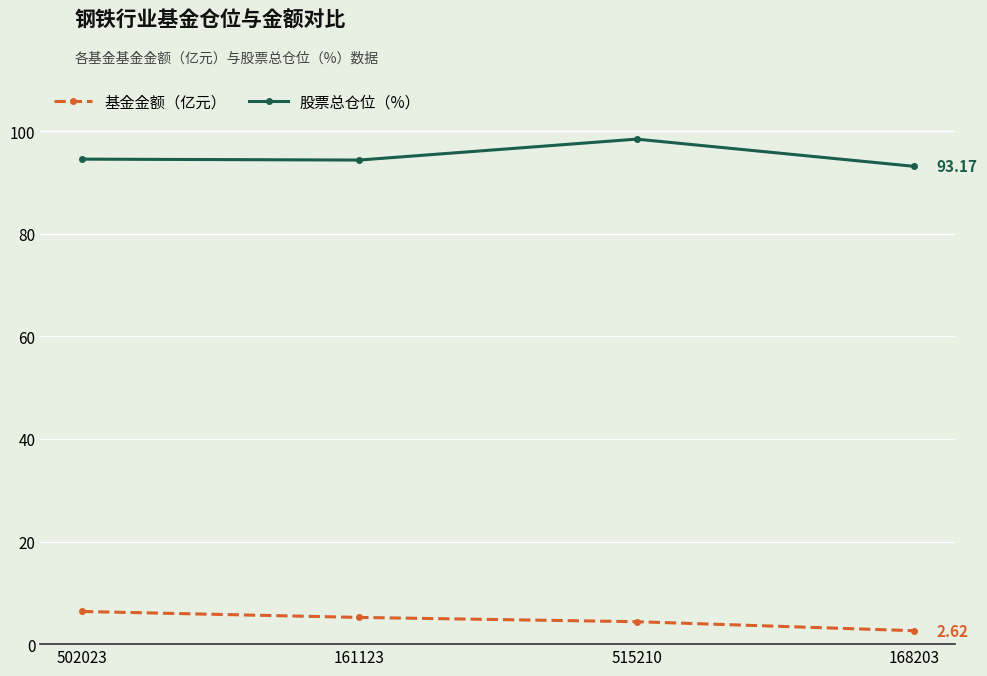

Which category has the lowest value across all series?

168203